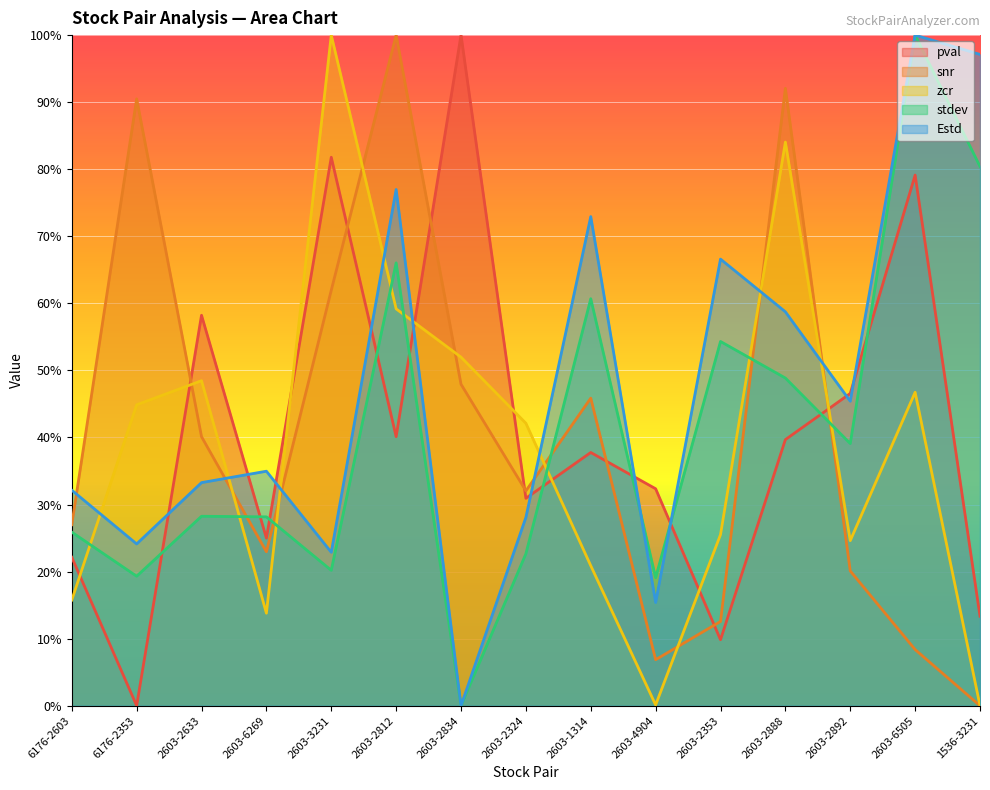

What is the approximate value of zcr at 6176-2603?

0.2